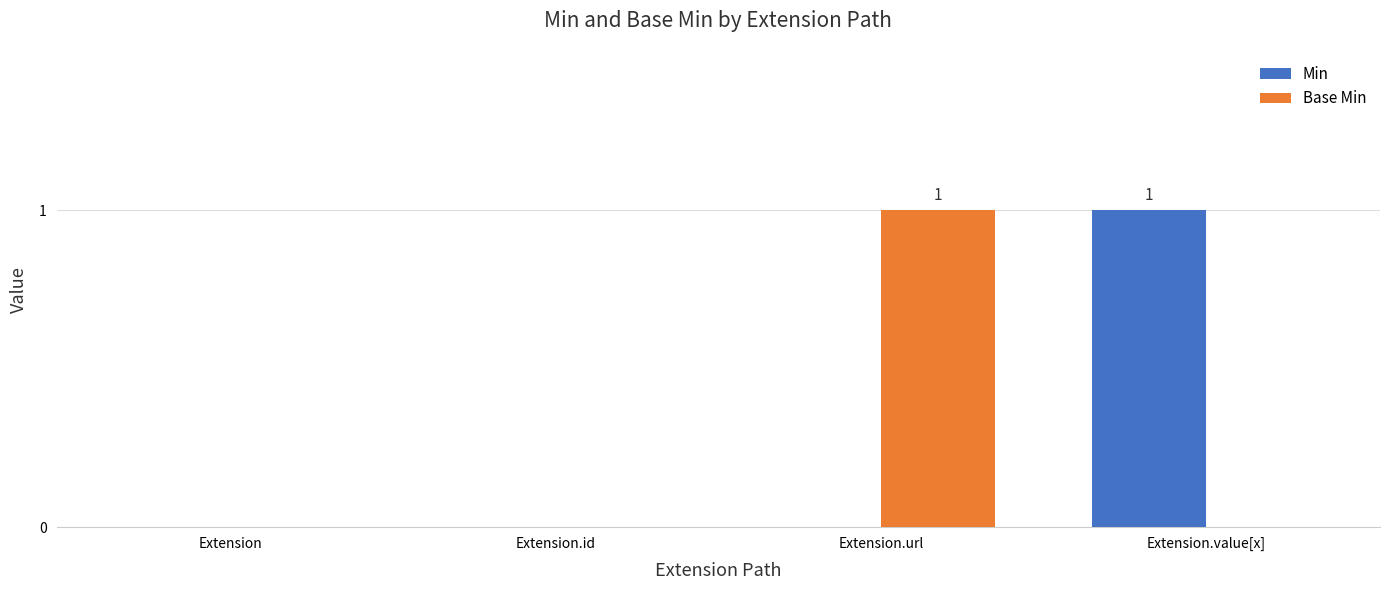

Reading left to right, extract all data points from this chart.

Min: 0	0	0	1
Base Min: 0	0	1	0